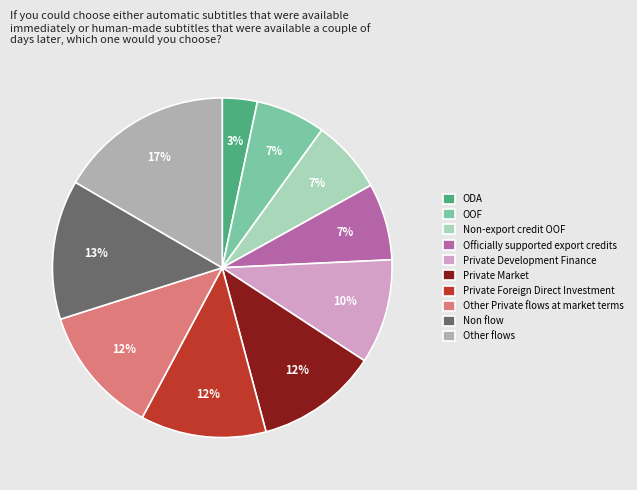

To the nearest percent, what is the average slice percentage?

10%